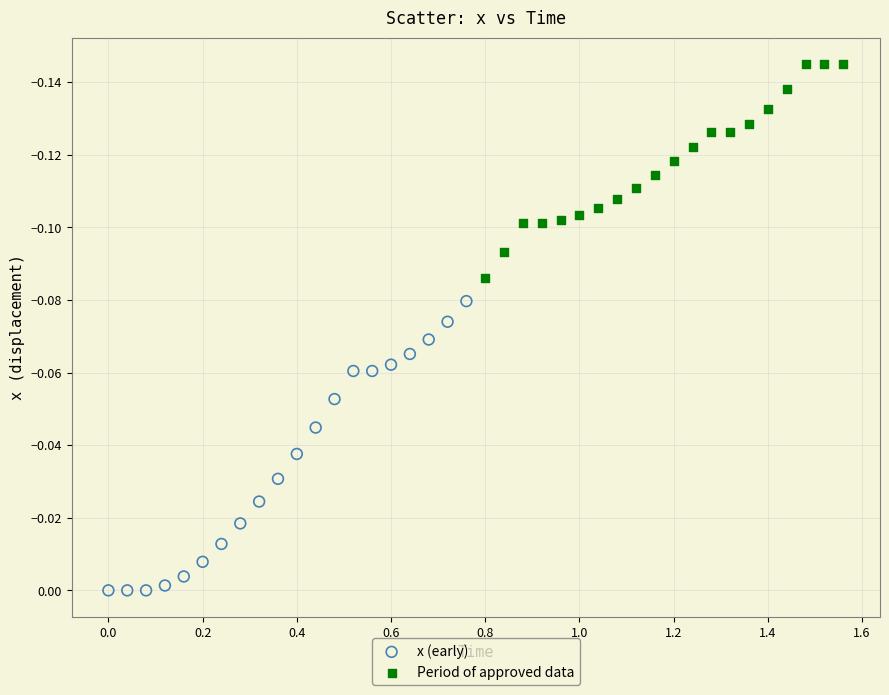

Which series reaches the maximum Y coordinate?

x (early)